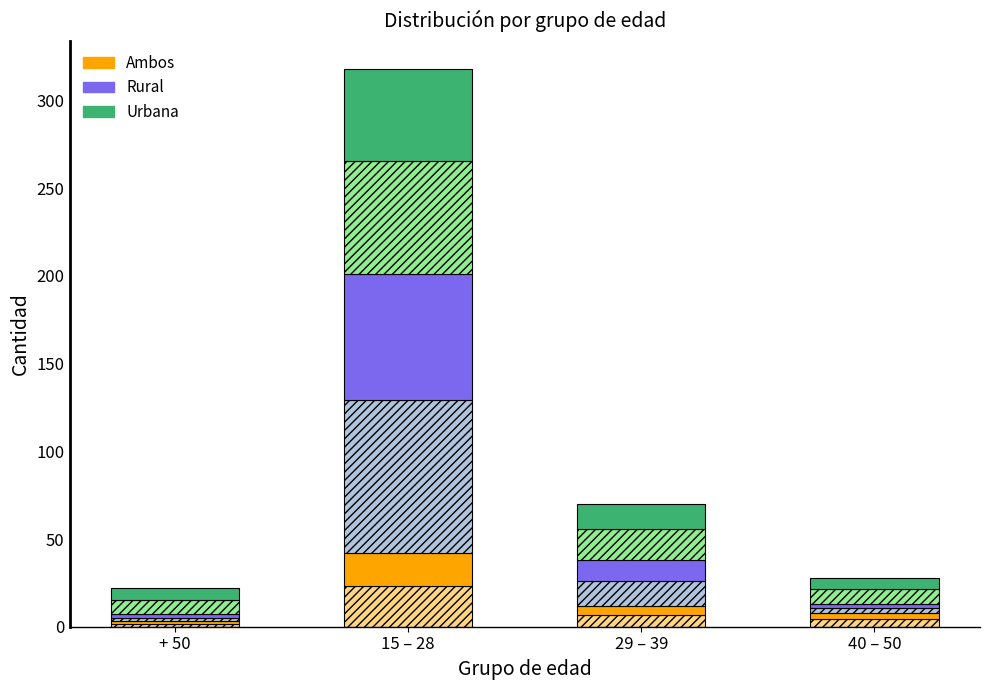

What position from the left is + 50?

1